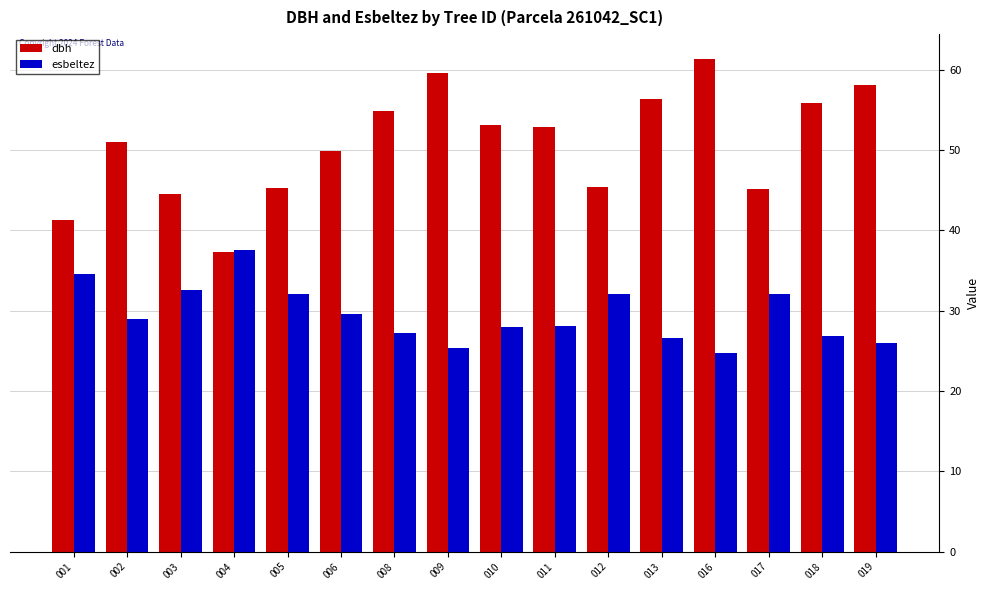

What is the spread (max minus min) of values at 009?

34.2